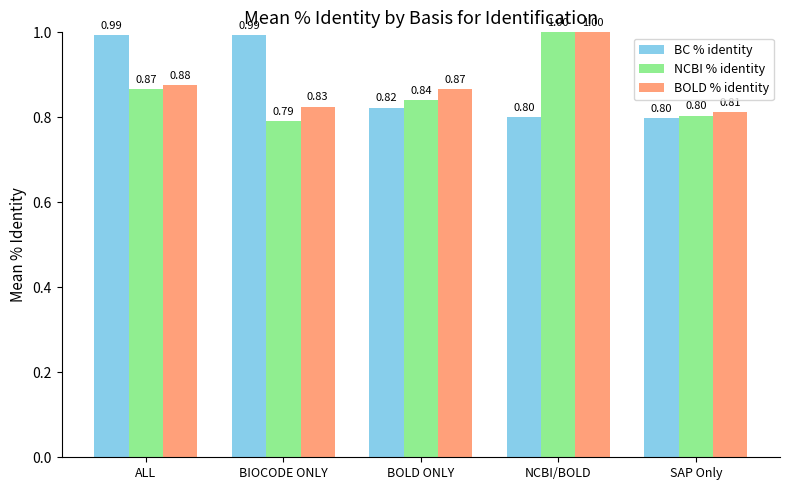

What is the sum of all BC % identity values?

4.4